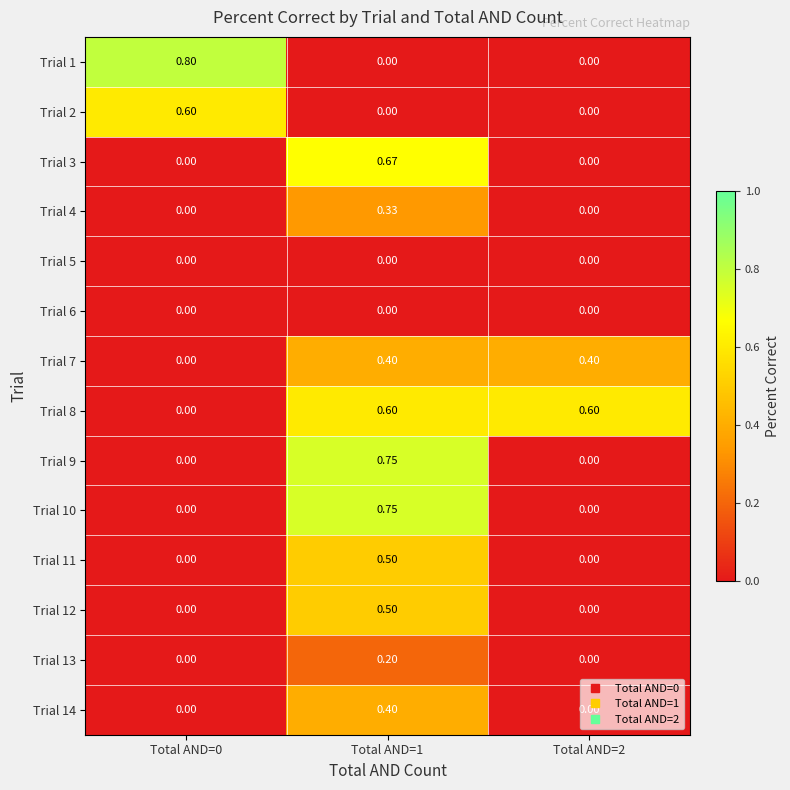

Is the value of Trial 1 at Total AND=0 greater than the value of Trial 12 at Total AND=1?

Yes